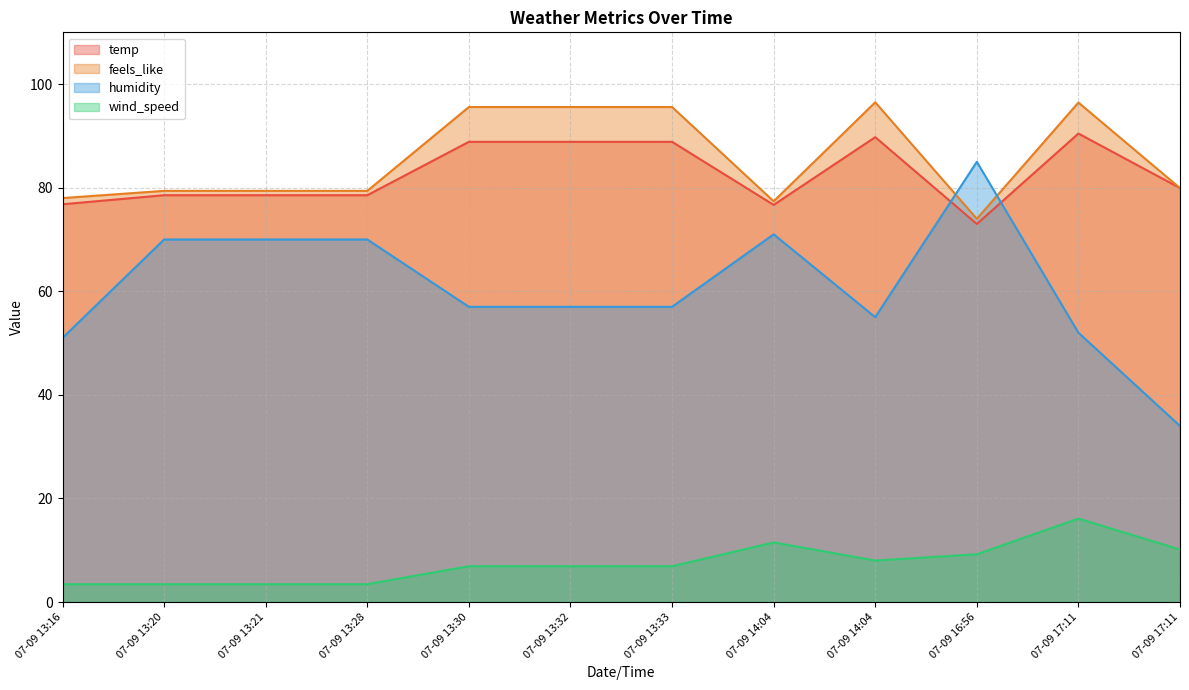

What is the average value of the feels_like series?

85.6